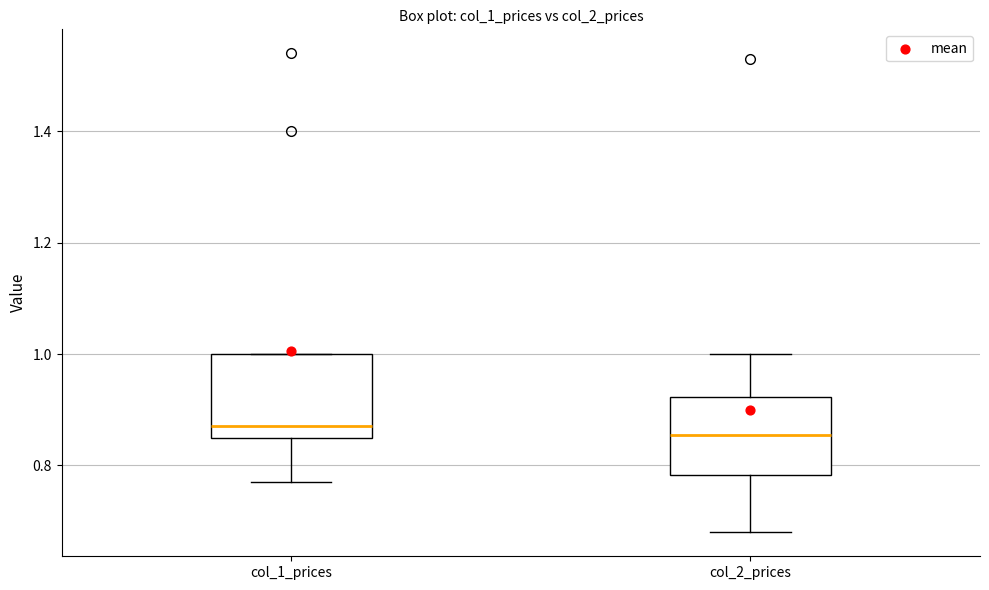

Reading left to right, transcribe this box plot: for each box, give where its median line is, the range the box spans, and where its two whiskers end, as read against the y-axis. The values are not printed on the chart, so give them approximately, as read against the axis.

col_1_prices: median 0.88, box 0.86 to 1.00, whiskers 0.78 to 1.00
col_2_prices: median 0.86, box 0.78 to 0.92, whiskers 0.68 to 1.00